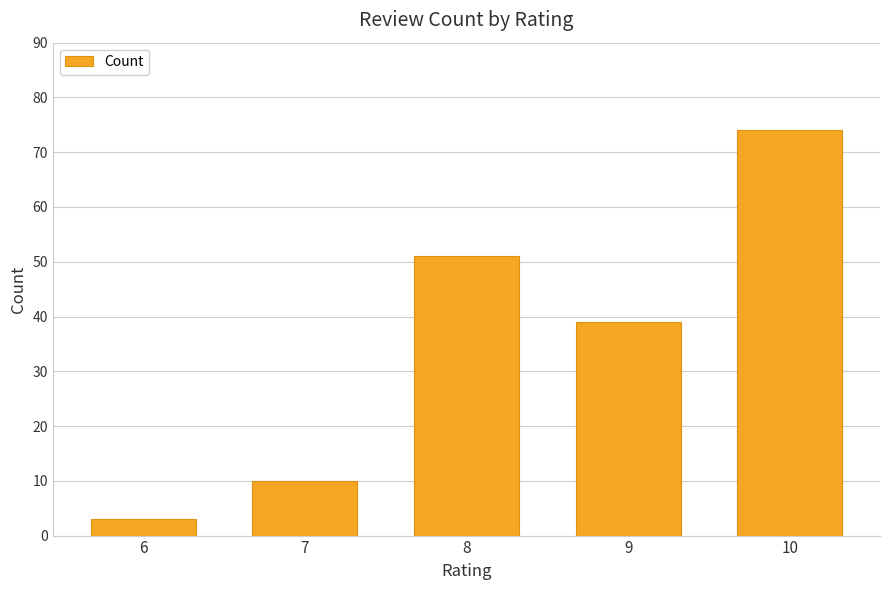

How many bars are there in total?

5